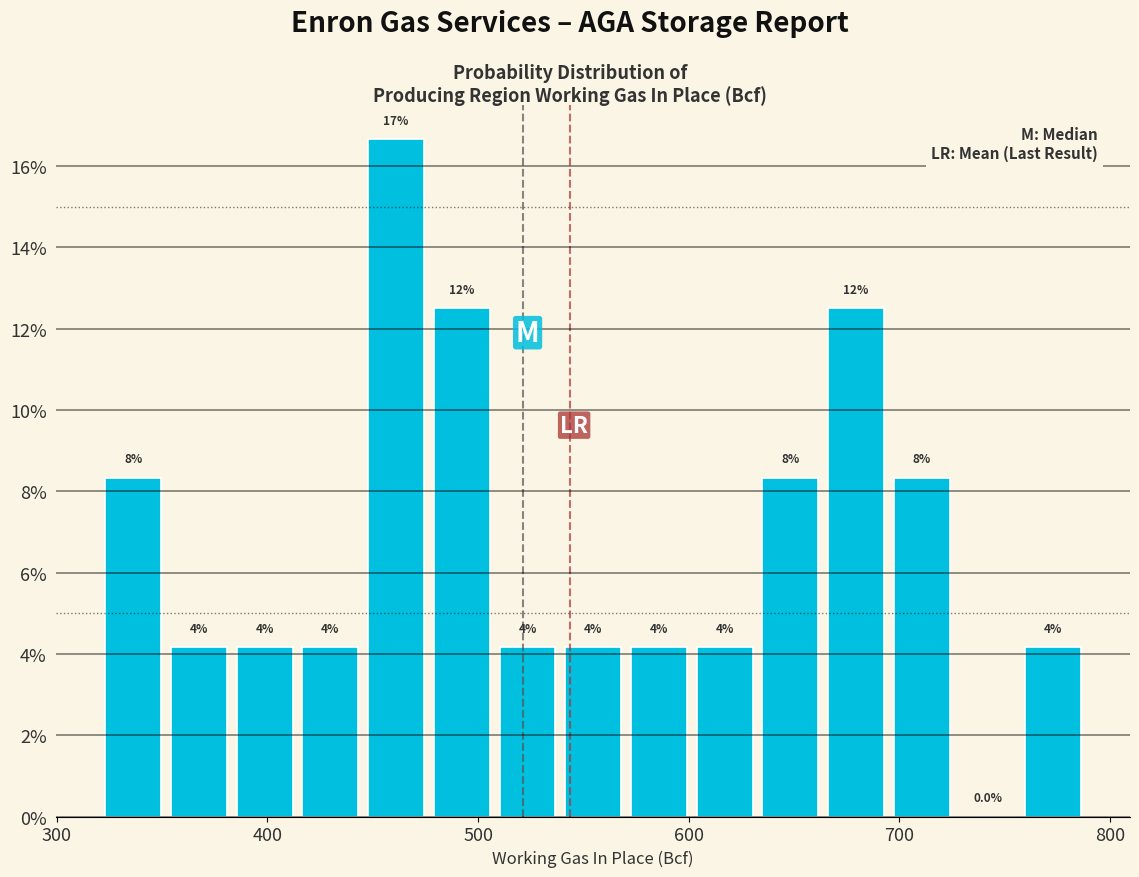

Read against the x-axis, roughly where is the centre of the tallest bar?

460